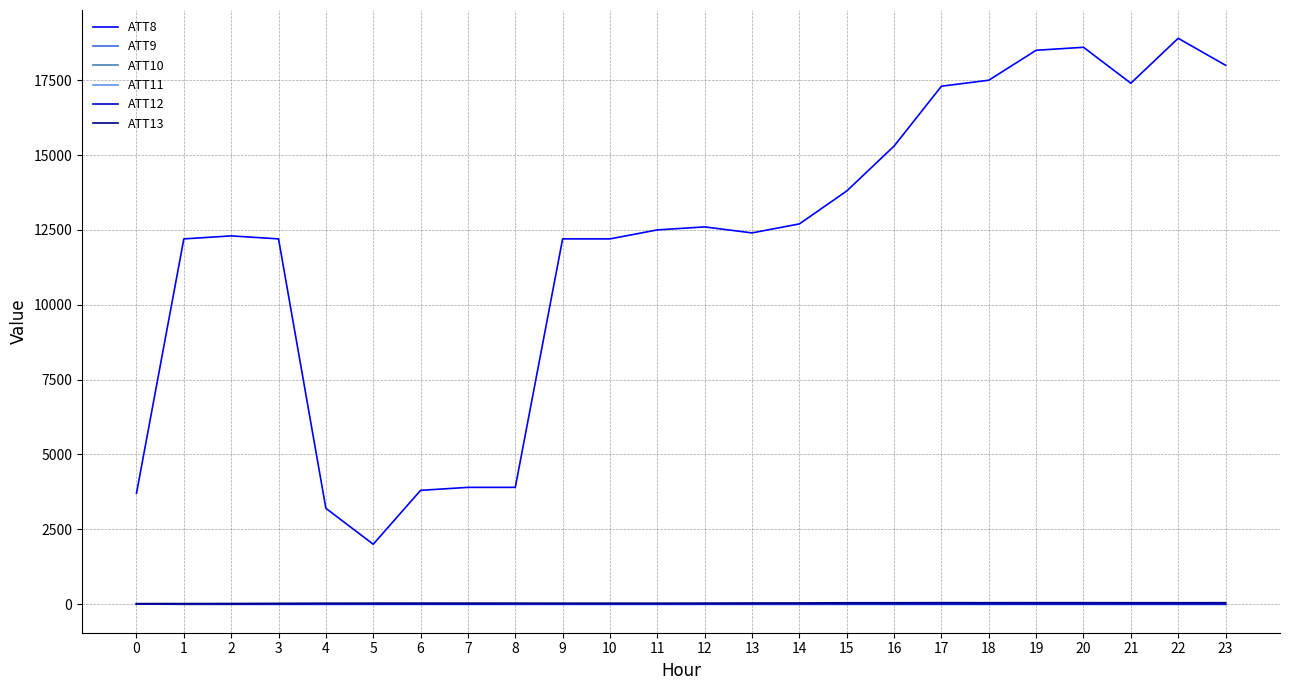

Does the chart have visible grid lines?

Yes